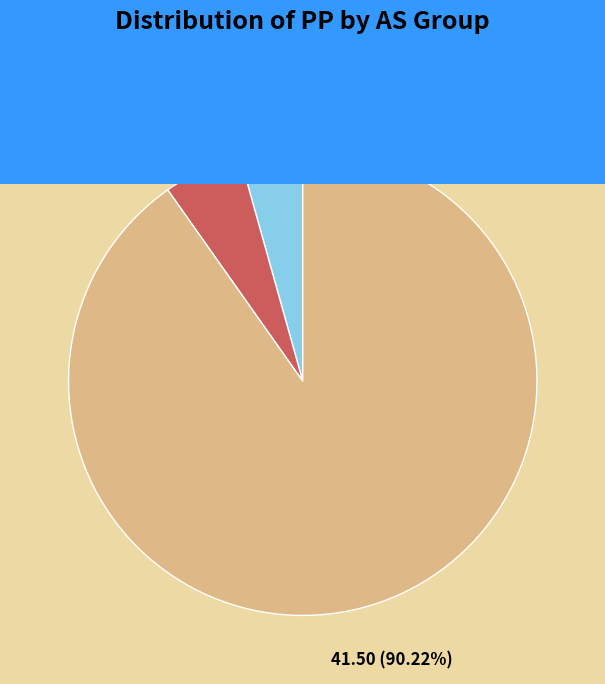

Is there a majority slice in this chart?

Yes